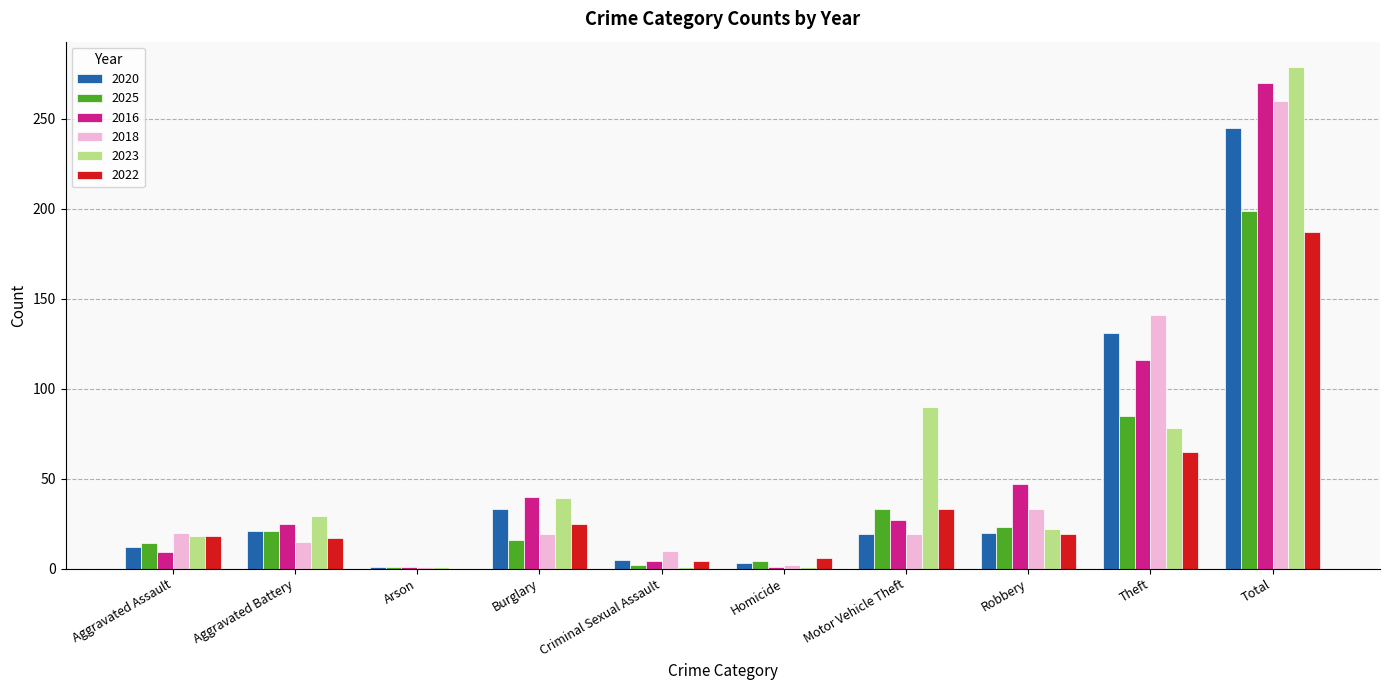

Which category has the highest value in the 2022 series?

Total